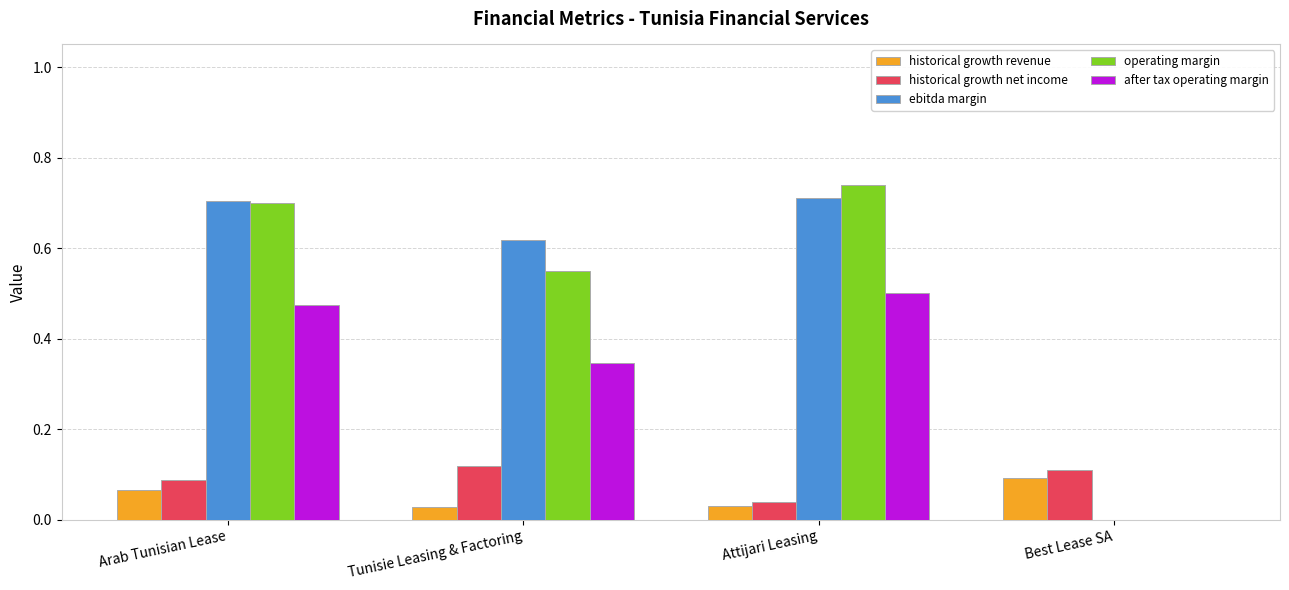

Which series changed the most between Tunisie Leasing & Factoring and Attijari Leasing?

operating margin